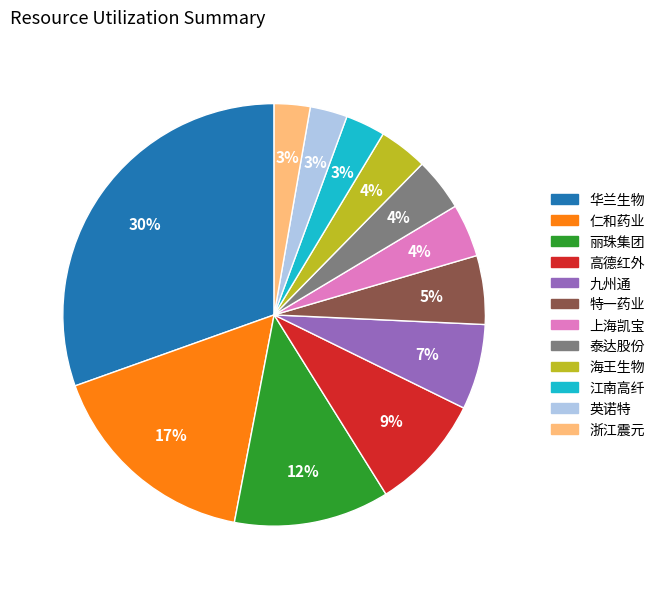

What percentage is the 上海凯宝 slice, to the nearest percent?

4%